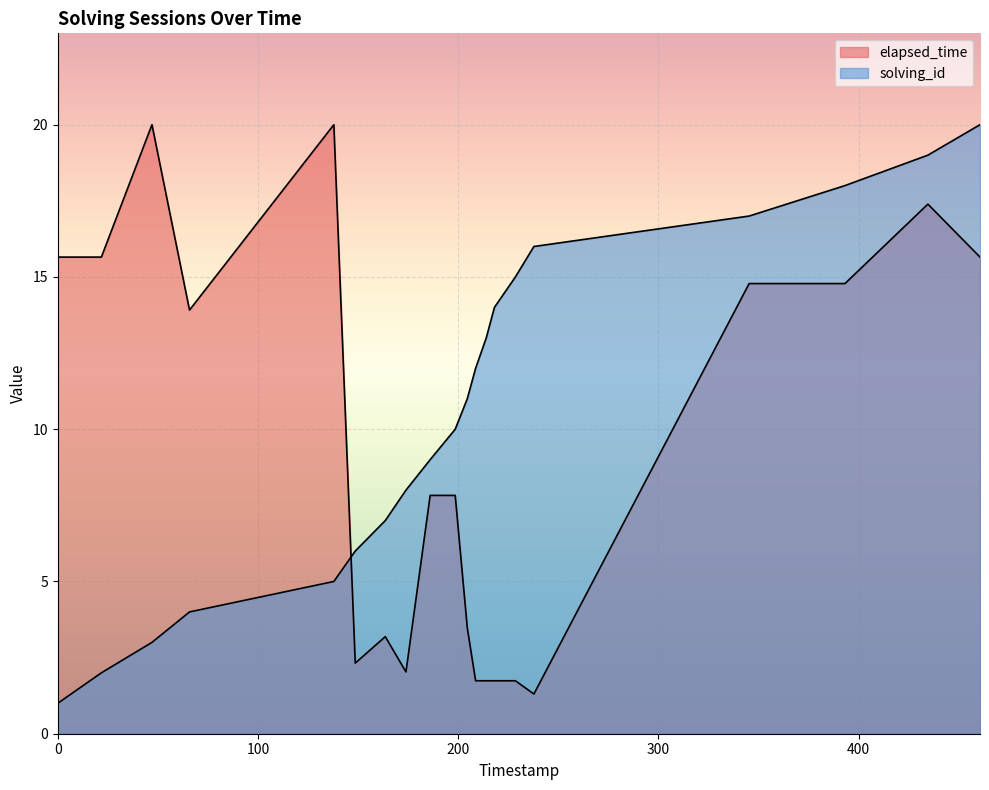

Reading right to left, what are all the values shown in this chart?

solving_id: 20.0	19.0	18.0	17.0	16.0	15.0	14.0	13.0	12.0	11.0	10.0	9.0	8.0	7.0	6.0	5.0	4.0	3.0	2.0	1.0
elapsed_time: 15.7	17.4	14.8	14.8	1.3	1.7	1.7	1.7	1.7	3.5	7.8	7.8	2.0	3.2	2.3	20.0	13.9	20.0	15.7	15.7